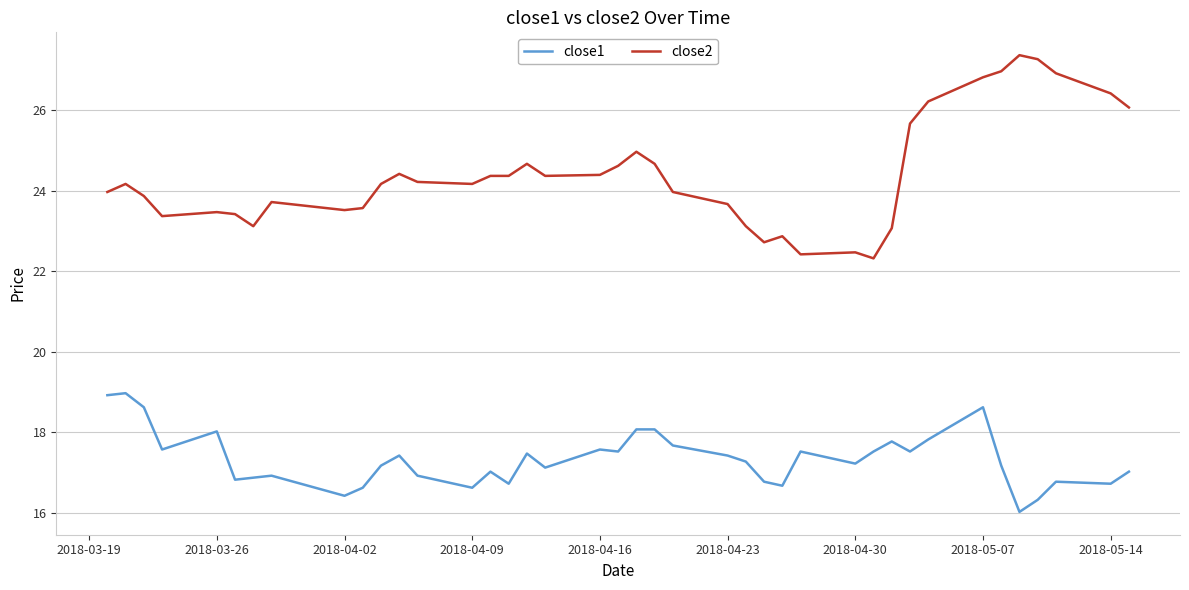

What is the lowest value of the close1 series?

16.0